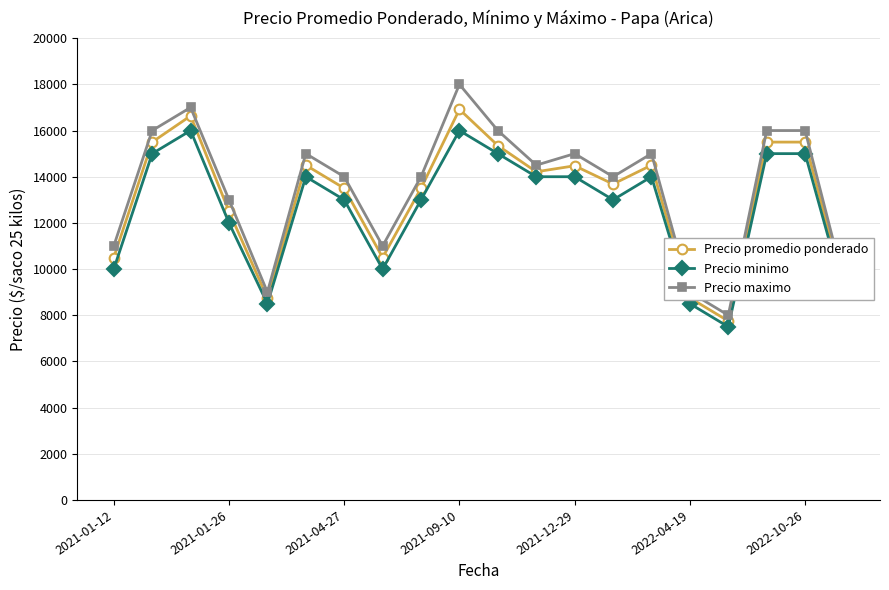

What is the sum of all Precio minimo values?

252500